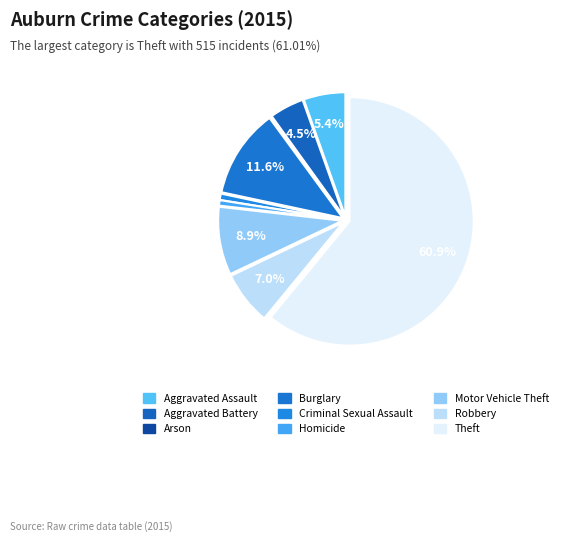

What percentage is NOT represented by Criminal Sexual Assault?

99.2%